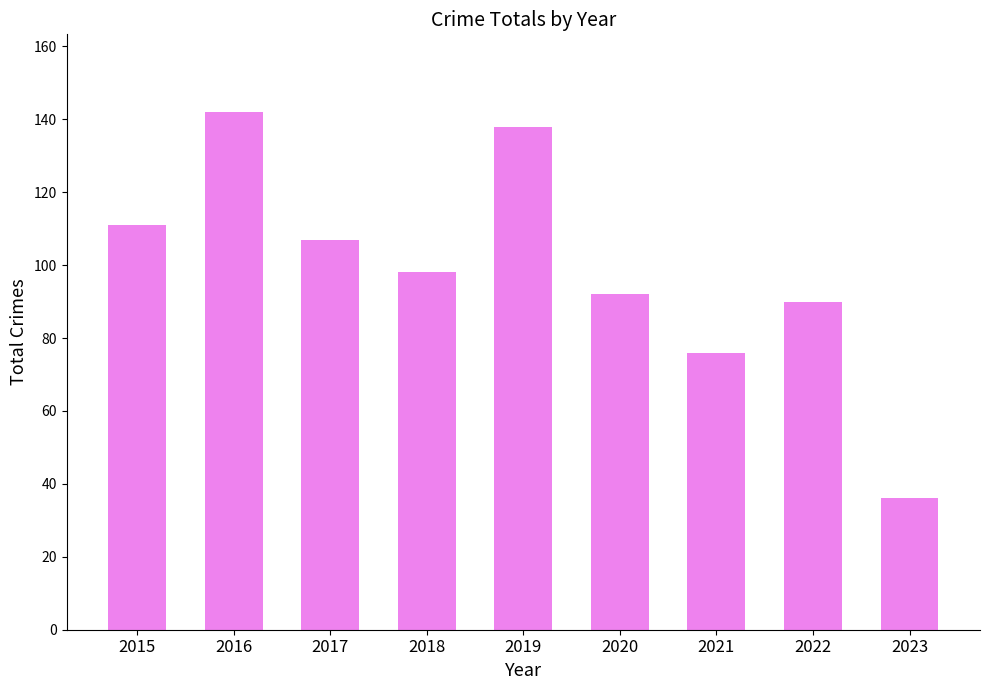

Reading left to right, transcribe all the data shown in this chart.

111	142	107	98	138	92	76	90	36